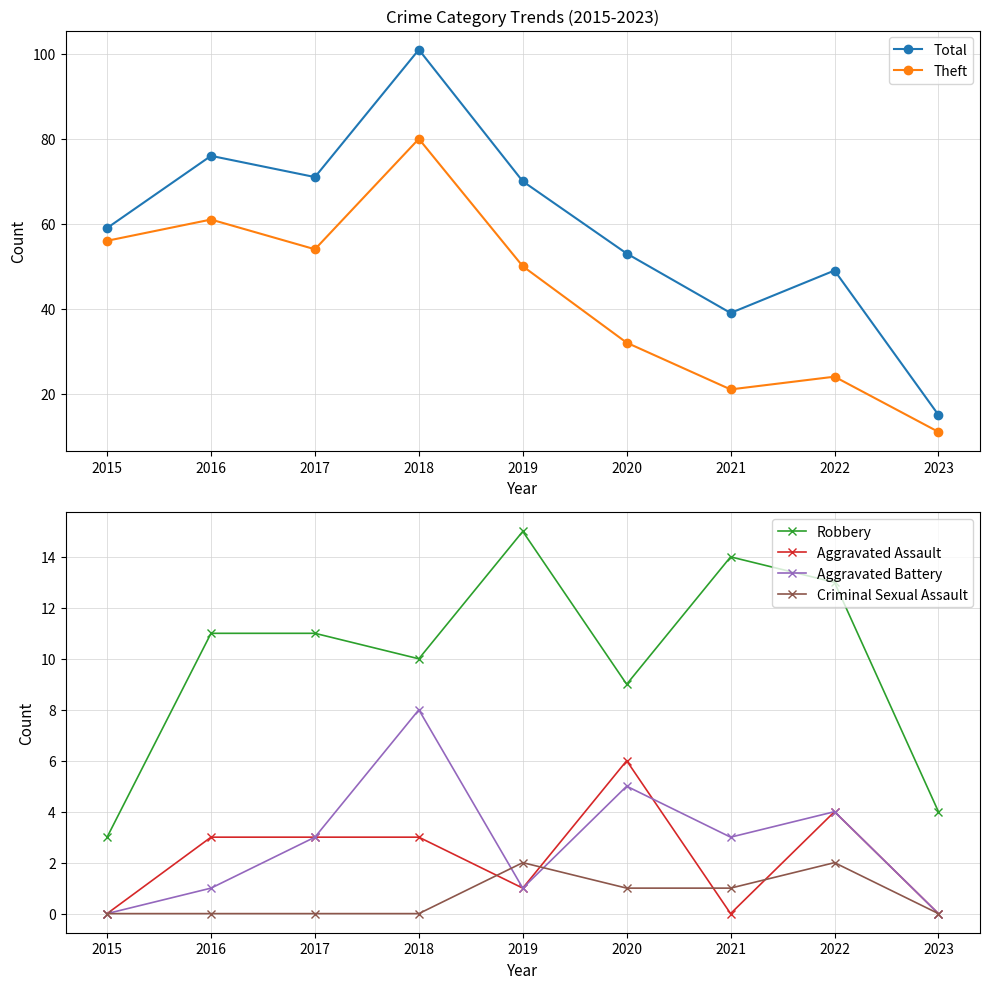

In Criminal Sexual Assault, how many points are higher than both neighbors (excluding endpoints)?

2